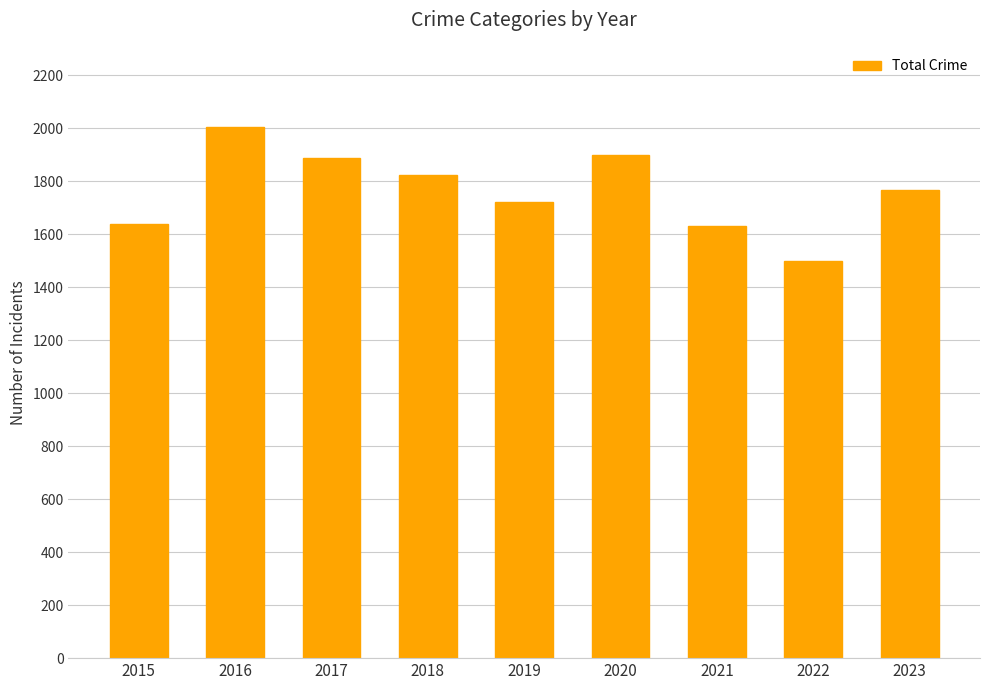

What is the greatest value displayed?

2007